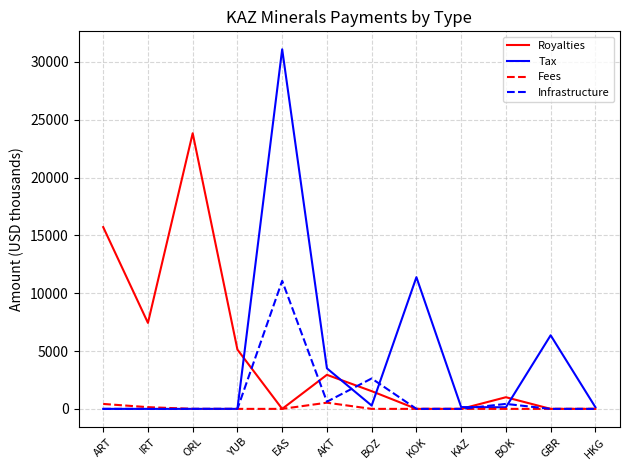

Which series changed the most between AKT and KOK?

Tax